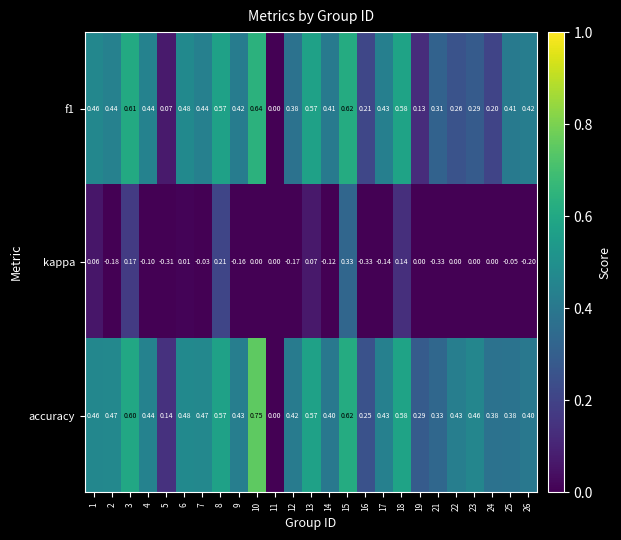

Which series has the widest spread of values?

accuracy